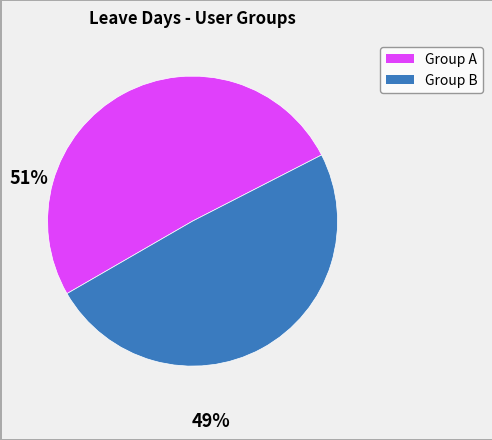

Is there any slice that represents more than half of the pie?

Yes